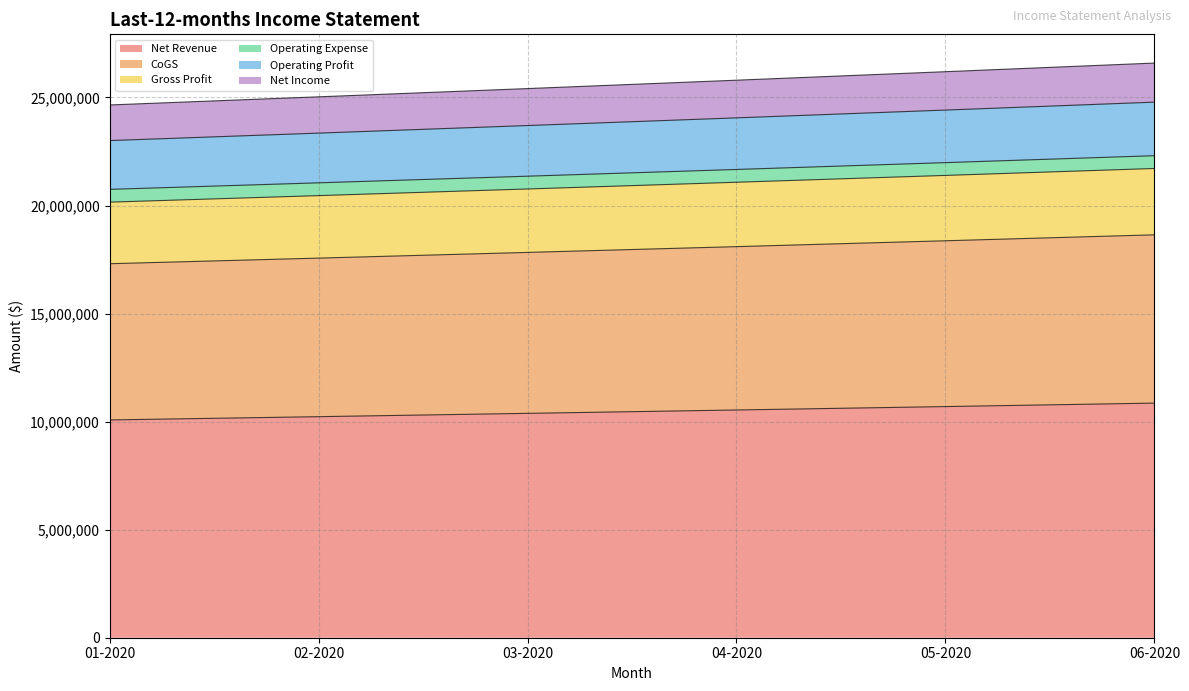

Which category has the highest value in the CoGS series?

06-2020